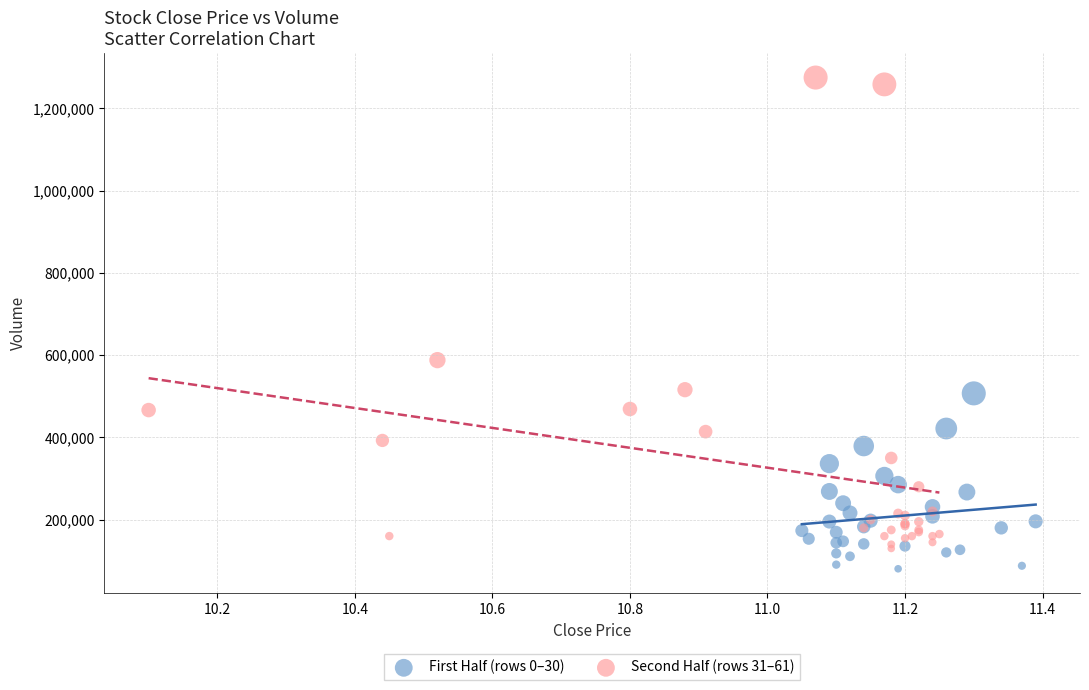

Which series reaches the maximum Y coordinate?

Second Half (rows 31–61)